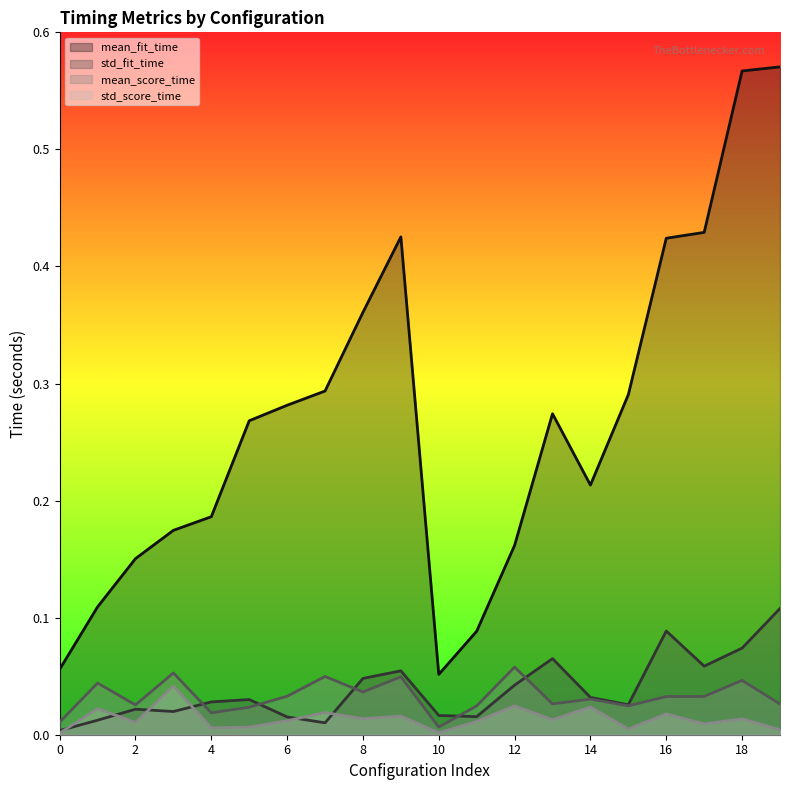

Is the value of std_fit_time at 9 greater than the value of mean_fit_time at 3?

No